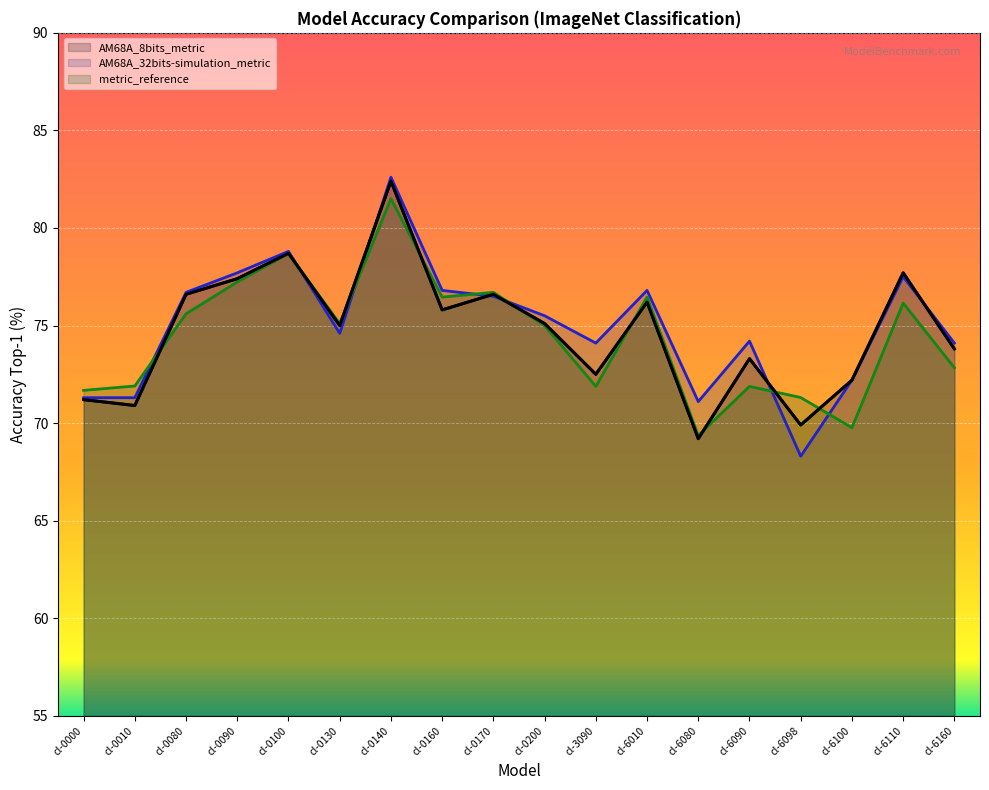

Which series has the largest total across all categories?

AM68A_32bits-simulation_metric